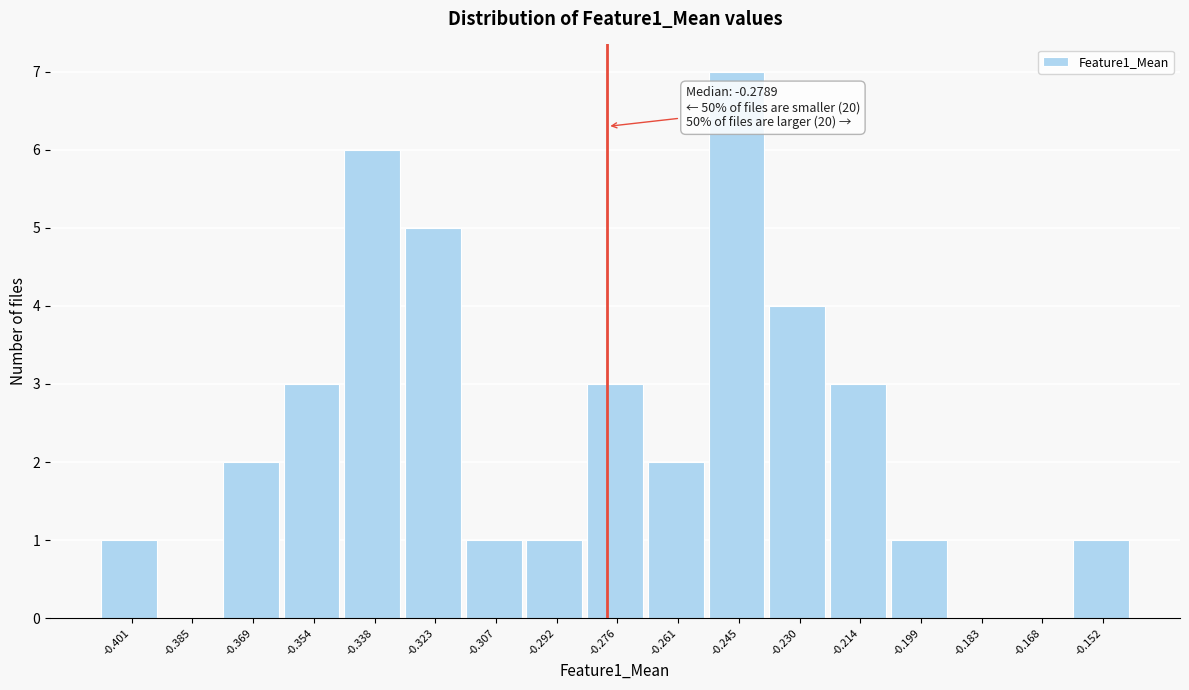

Which range on the x-axis has the tallest bar?

-0.254 to -0.238